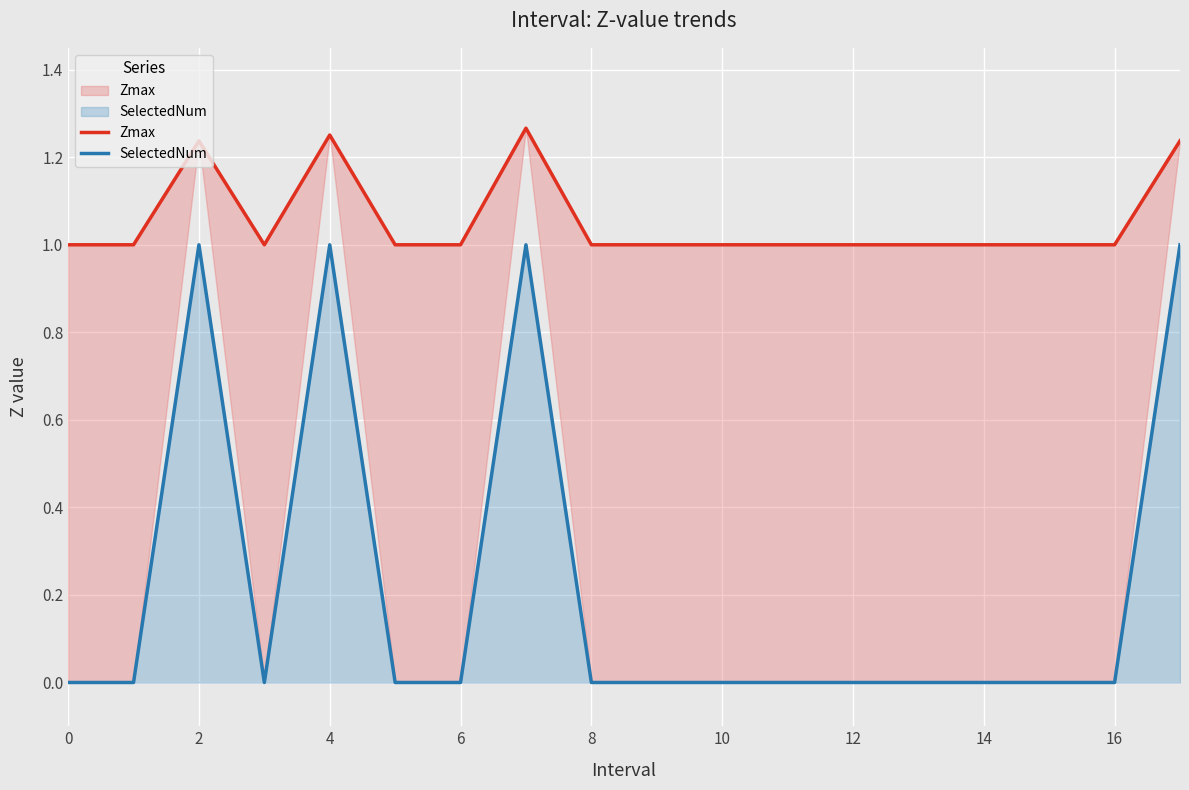

What is the total value across all series at 6?

1.0